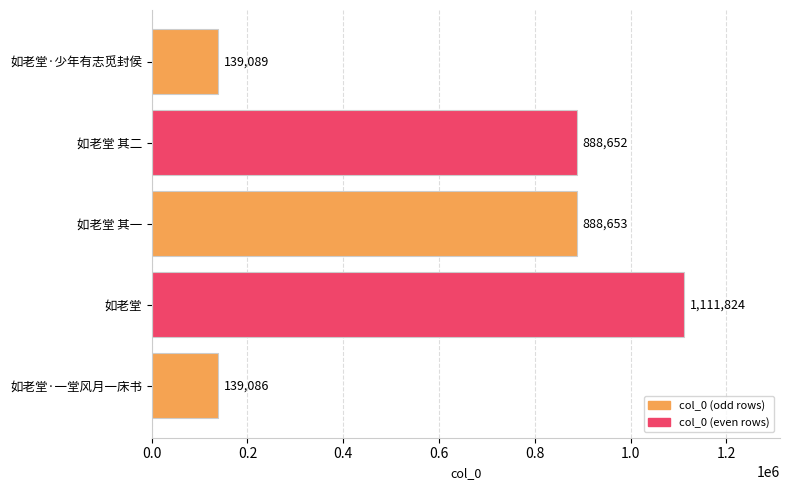

Where is the data nearest to the value 625455?

如老堂 其二